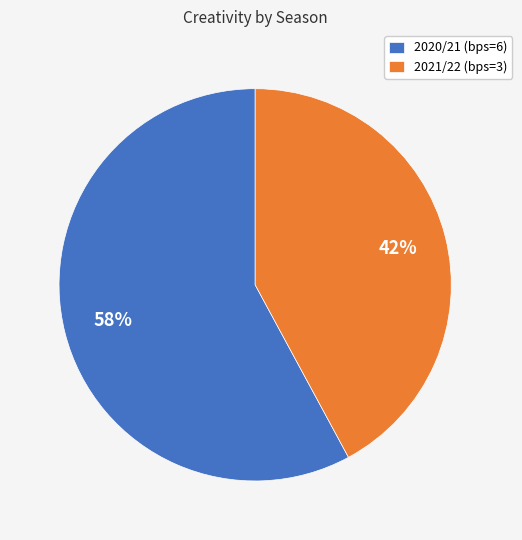

To the nearest percent, what is the difference between the largest and smallest slice percentages?

16%